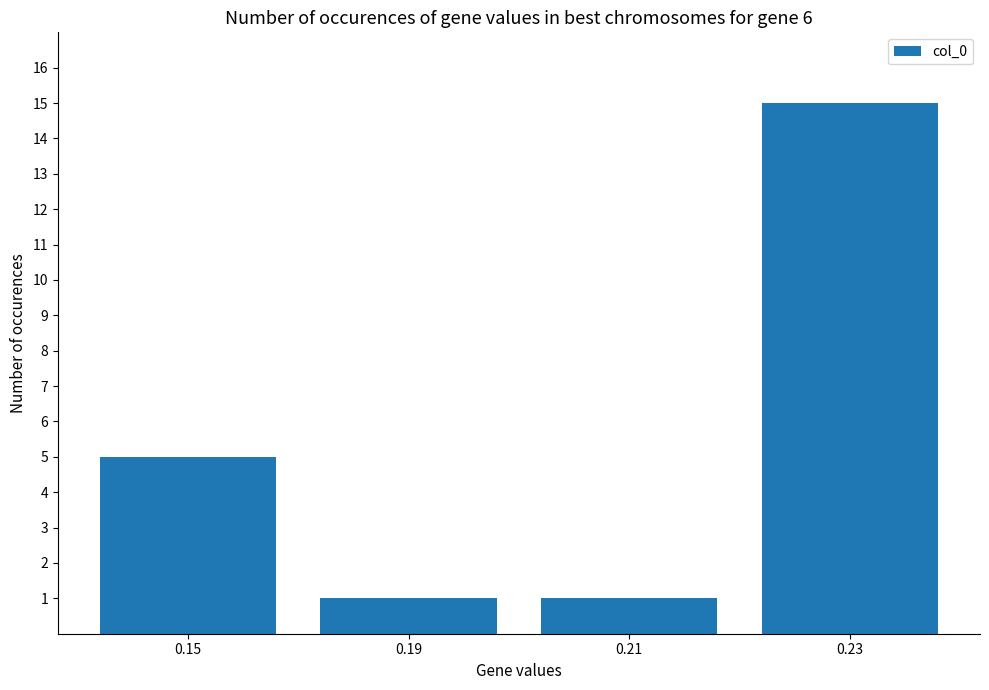

Where is the data nearest to the value 8?

0.15